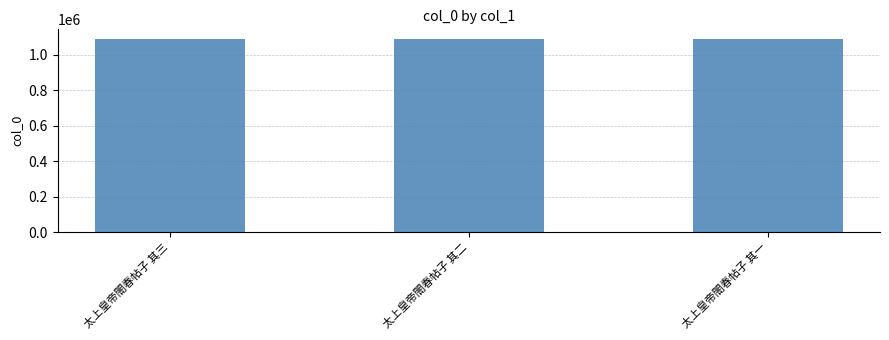

What is the greatest value displayed?

1090007